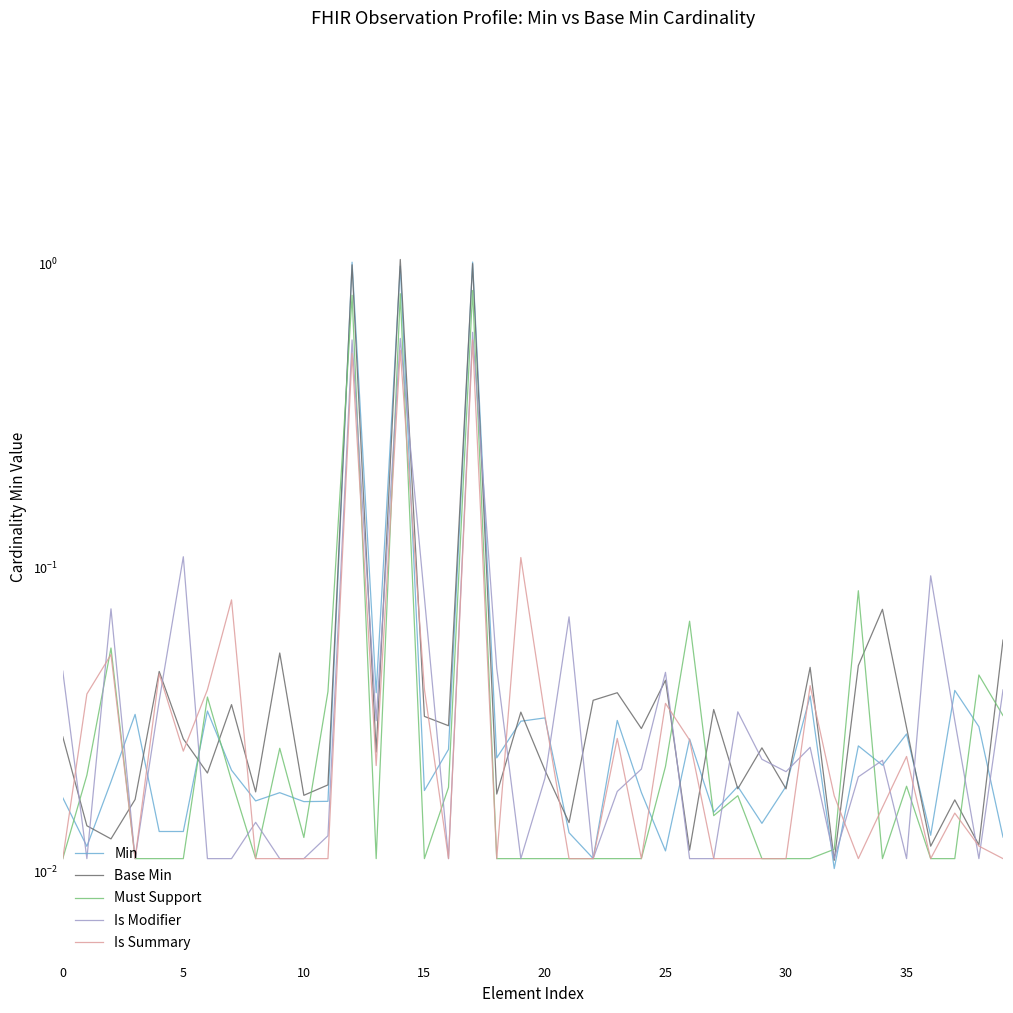

At which label does Must Support reach its peak?

17